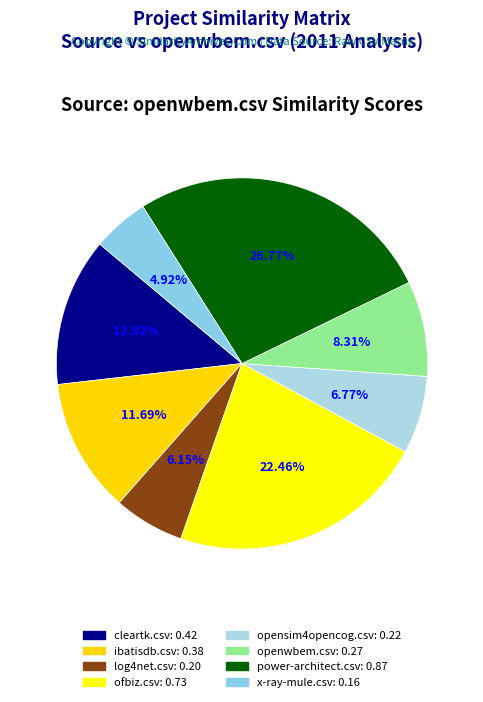

Which has a higher value, log4net.csv or opensim4opencog.csv?

opensim4opencog.csv